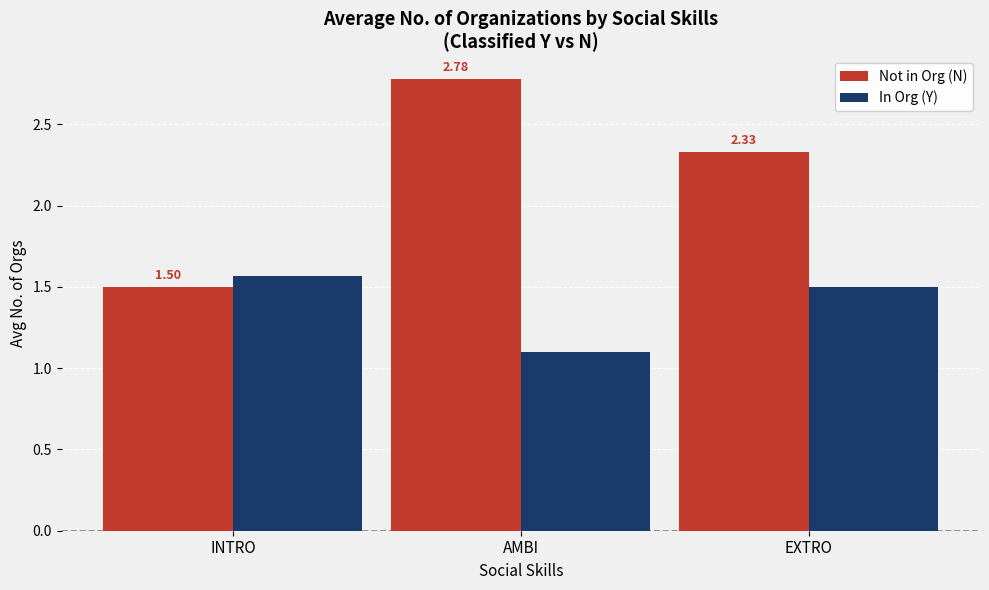

The Not in Org (N) series shows 0.3 at INTRO. True or false?

False